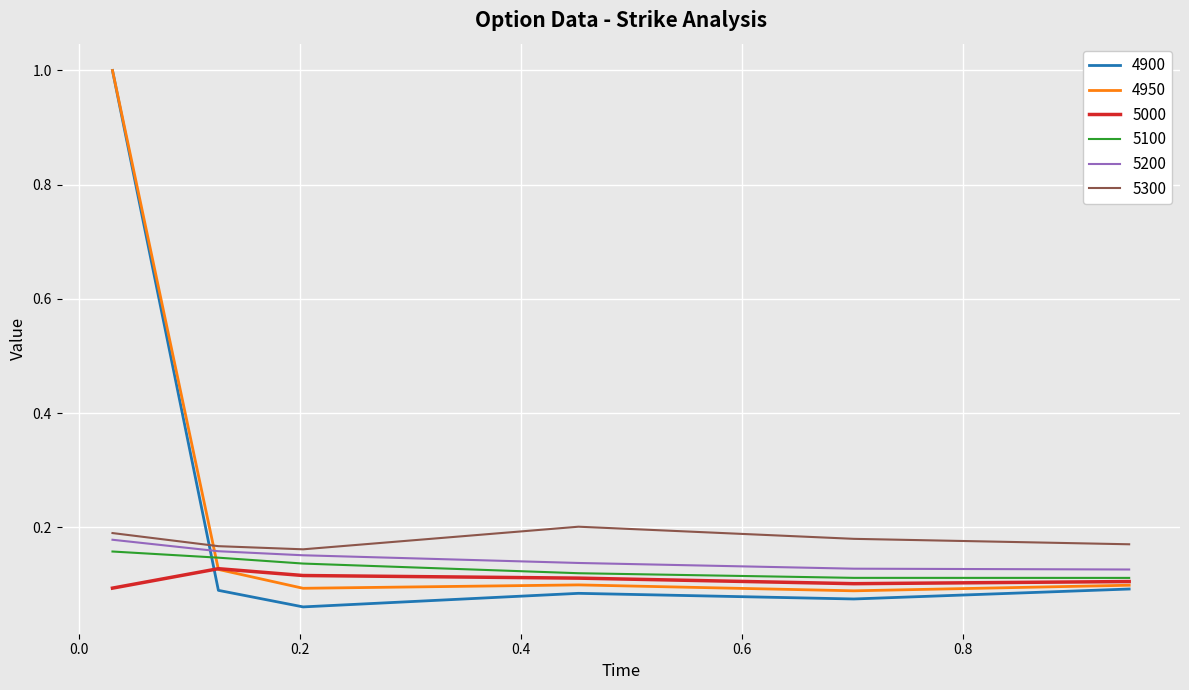

How many categories are shown in the chart?

6